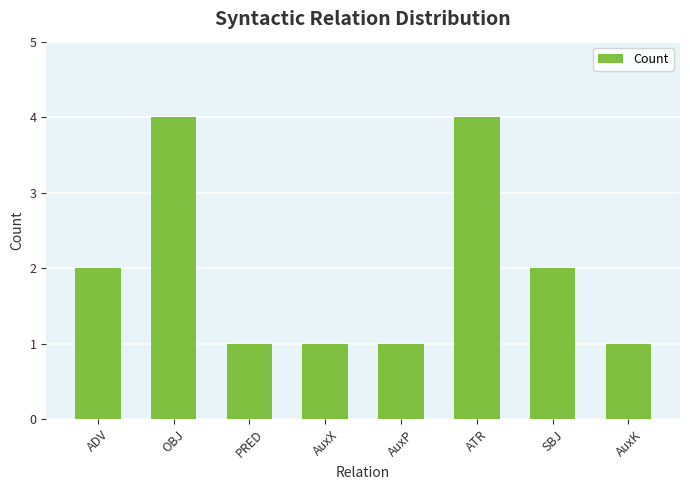

What is the ratio of the value at PRED to the value at SBJ?

0.5